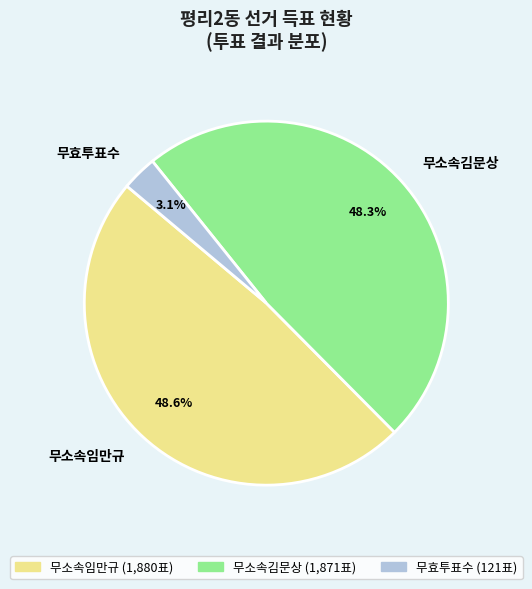

Which slice is the smallest?

무효투표수